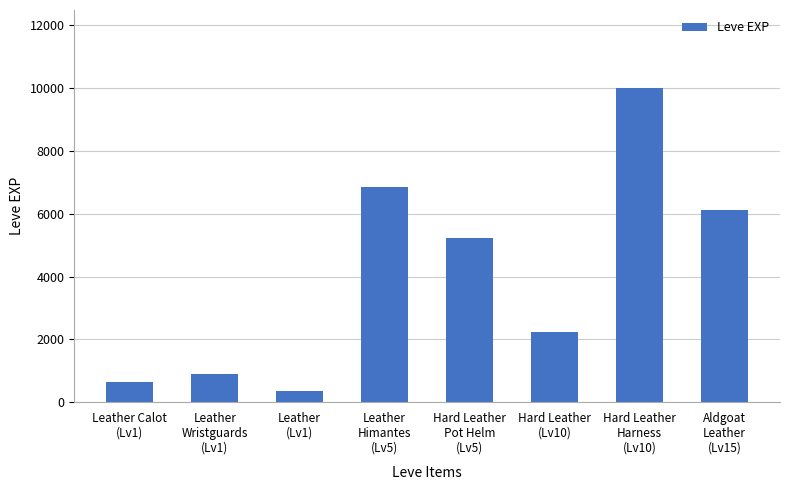

Does the chart contain stacked bars?

No